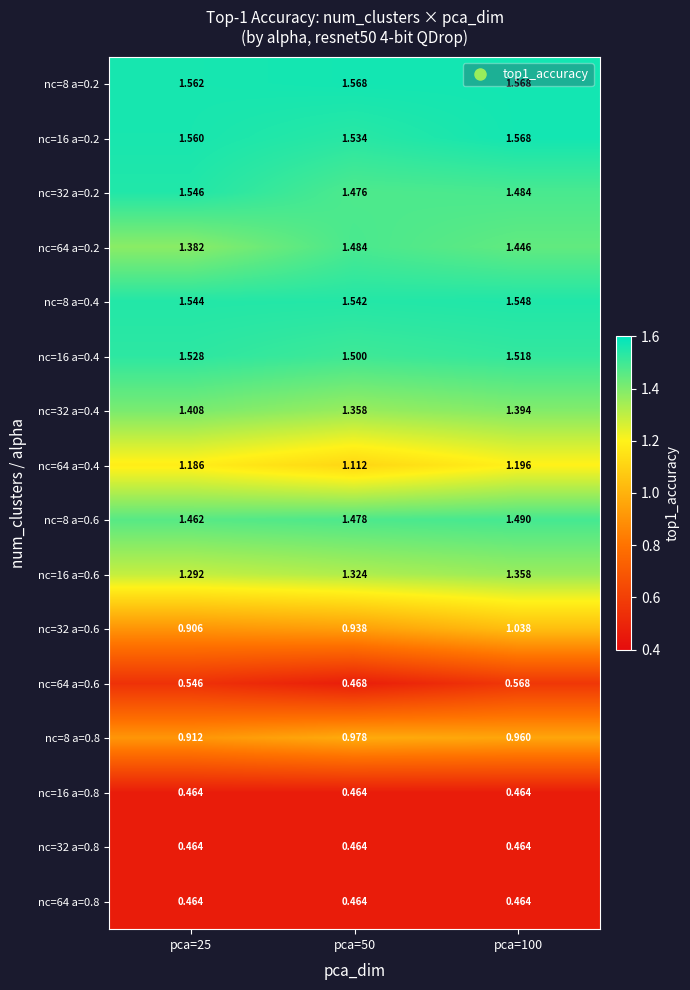

Is the value of nc=64 a=0.4 at pca=25 greater than the value of nc=64 a=0.8 at pca=50?

Yes